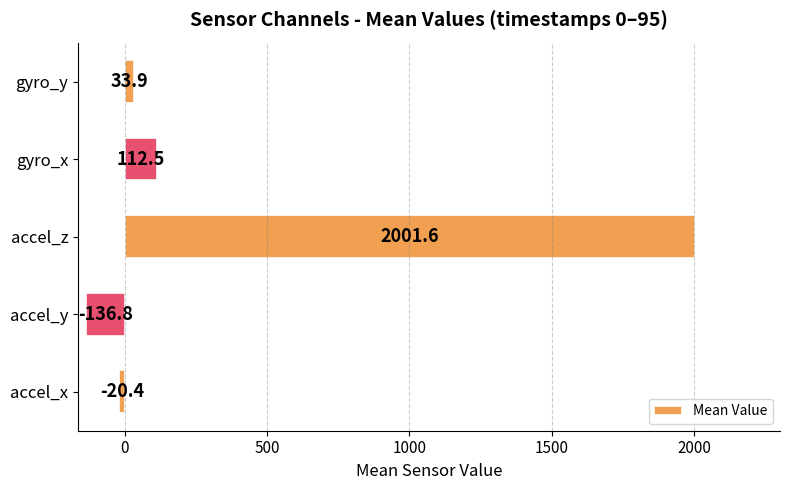

Reading bottom to top, what are all the values shown in this chart?

accel_x=-20.4	accel_y=-136.8	accel_z=2001.6	gyro_x=112.5	gyro_y=33.9